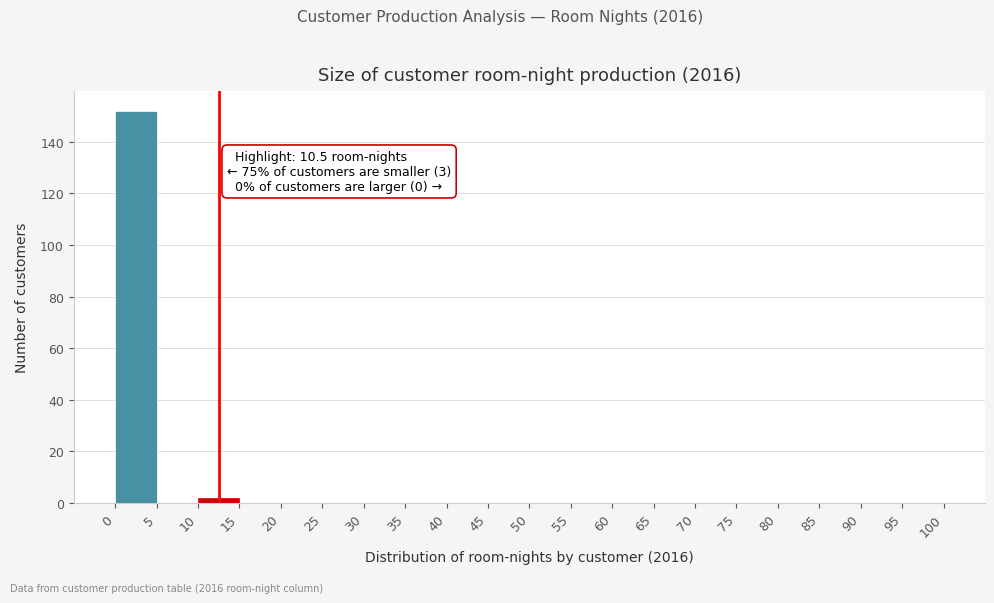

Over which range of the x-axis is the bar tallest?

0 to 5